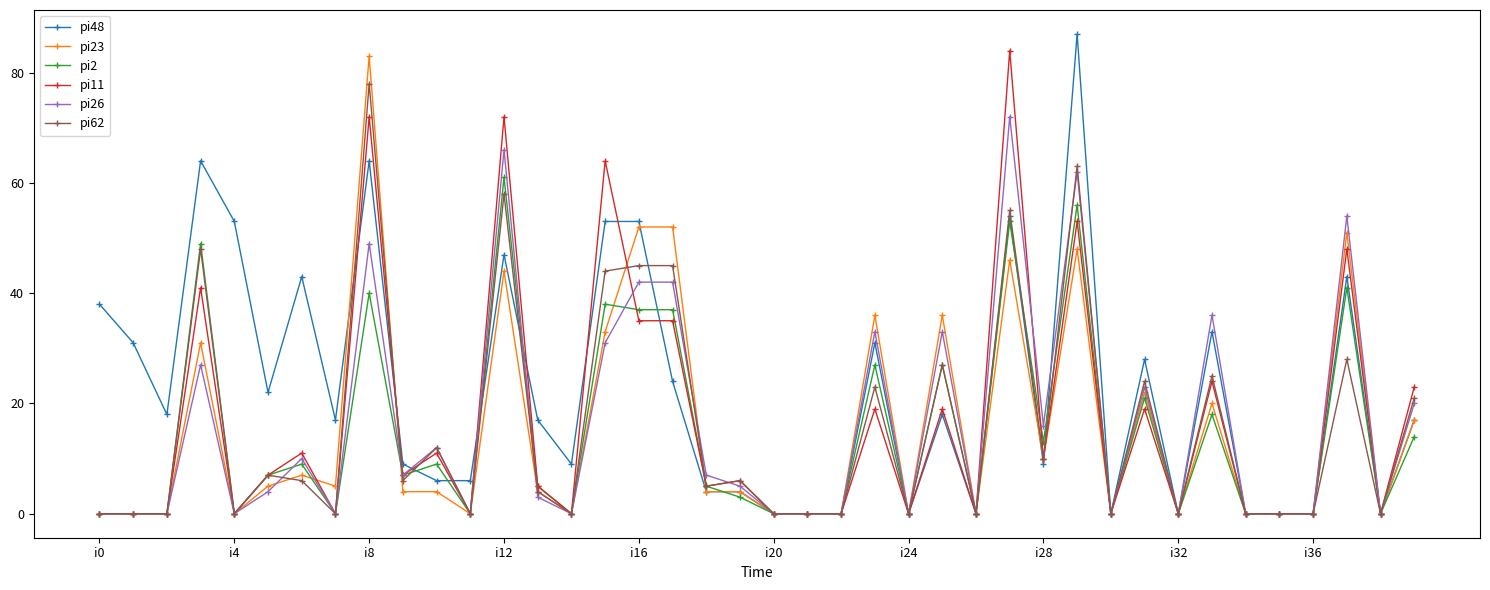

List the series in order of their peak value, highest first.

pi48, pi11, pi23, pi62, pi26, pi2